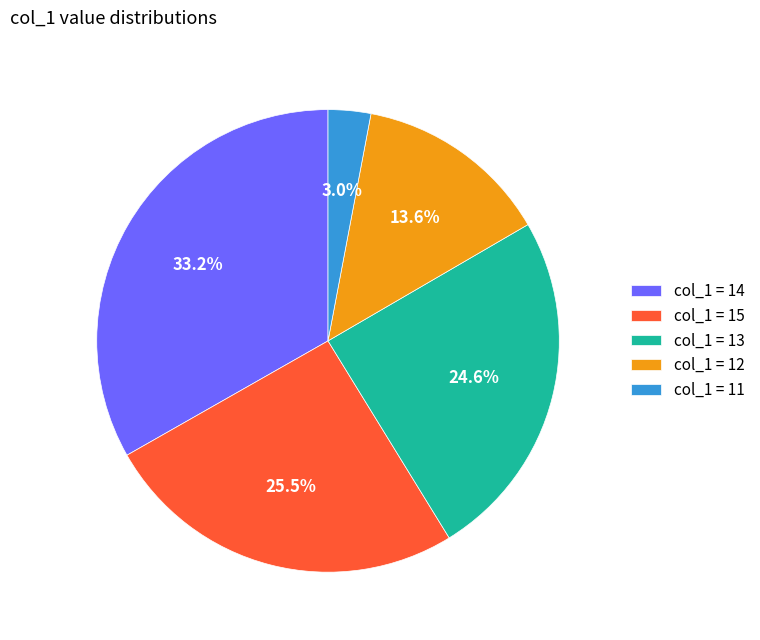

Do col_1 = 11 and col_1 = 12 together represent more than half of the pie?

No